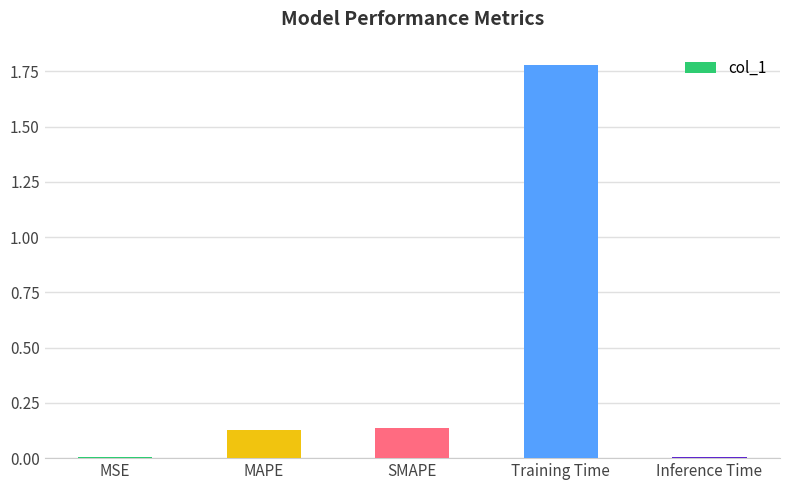

What is the label of the 5th bar from the right?

MSE